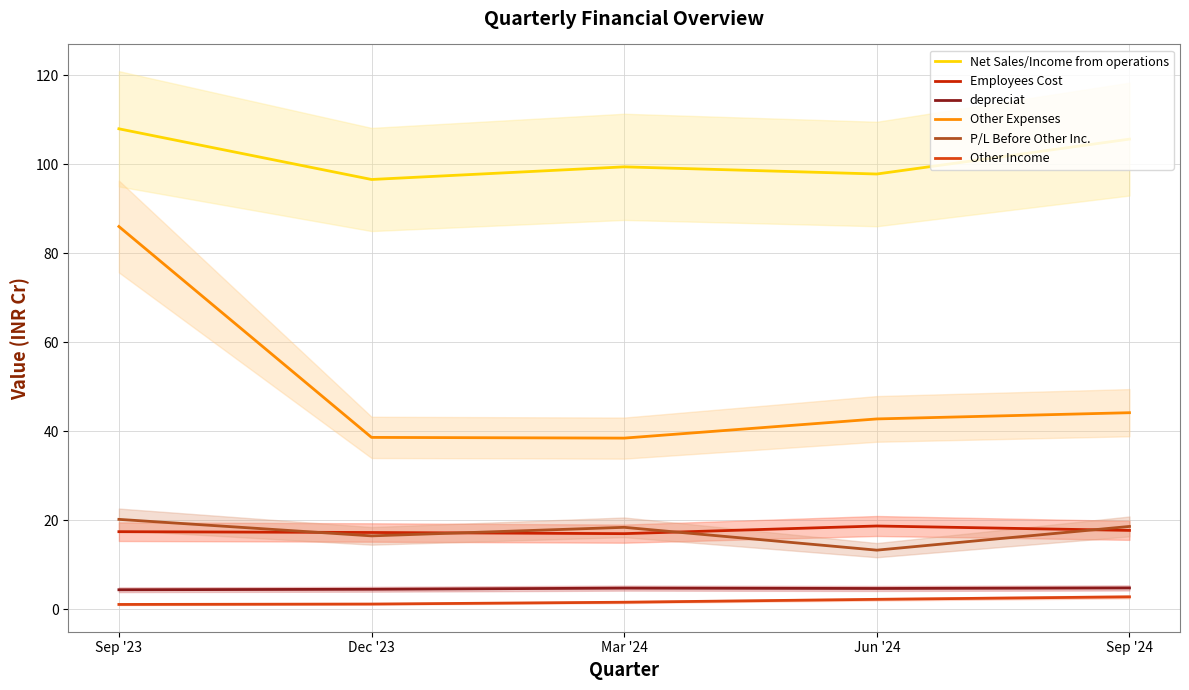

The Other Income series shows 1.1 at Sep '23. True or false?

True